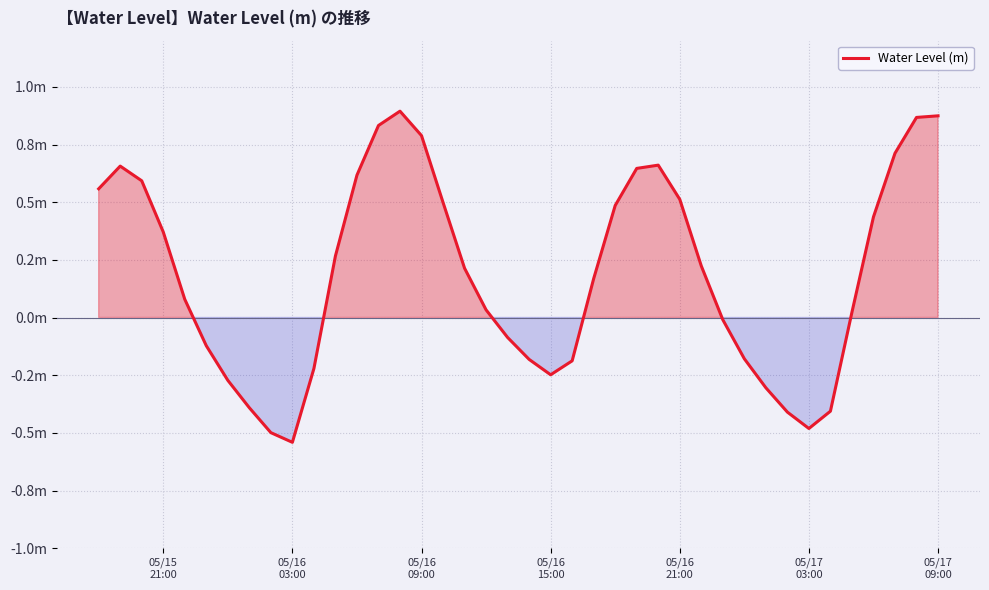

What is the average value?

0.2